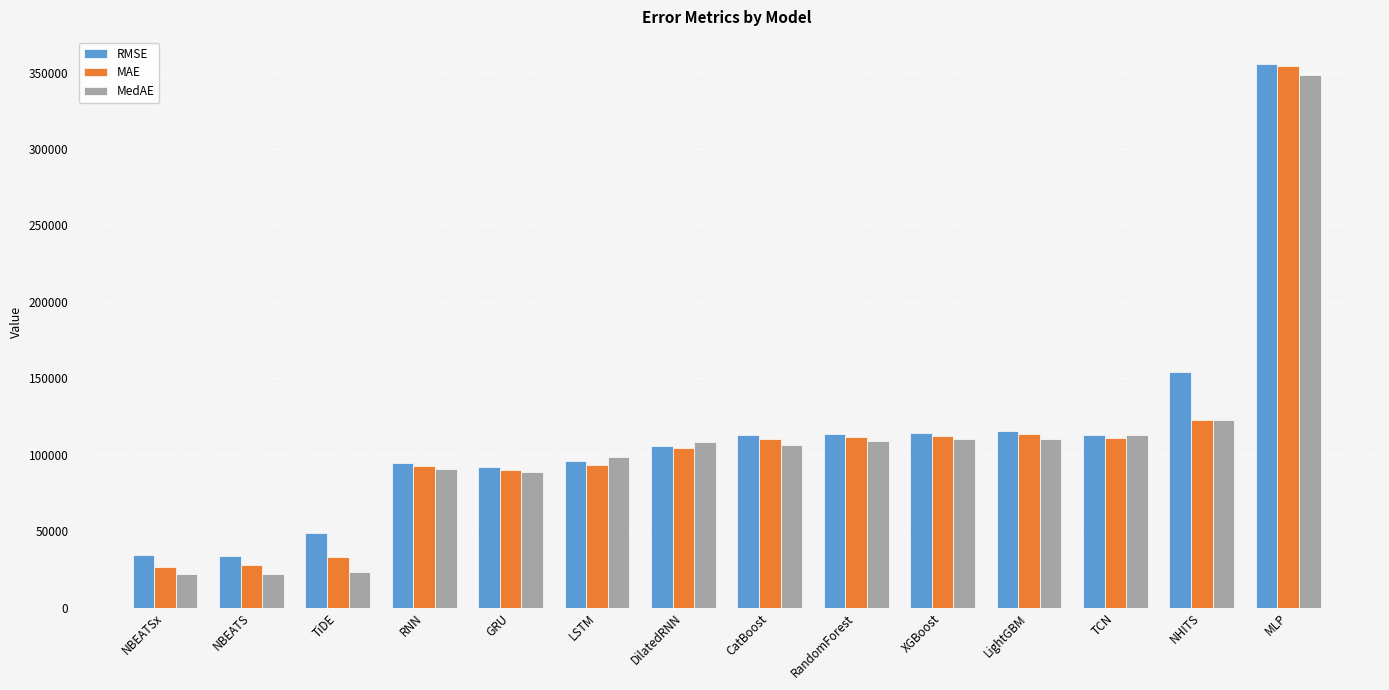

What is the difference between the MedAE values at RNN and DilatedRNN?

17165.0